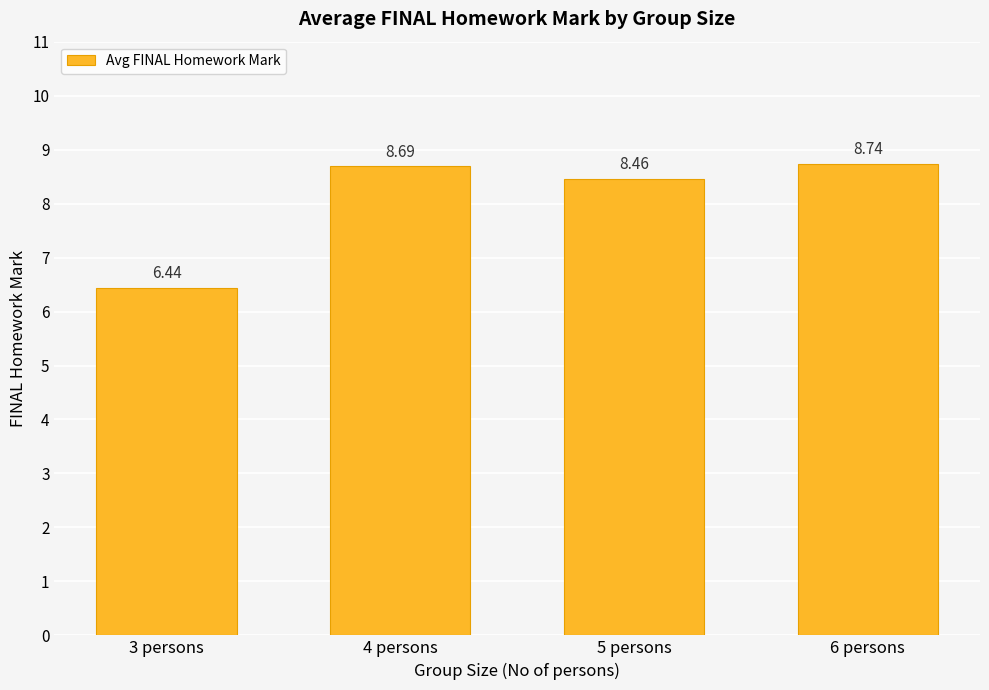

What is the label of the 1st bar from the left?

3 persons